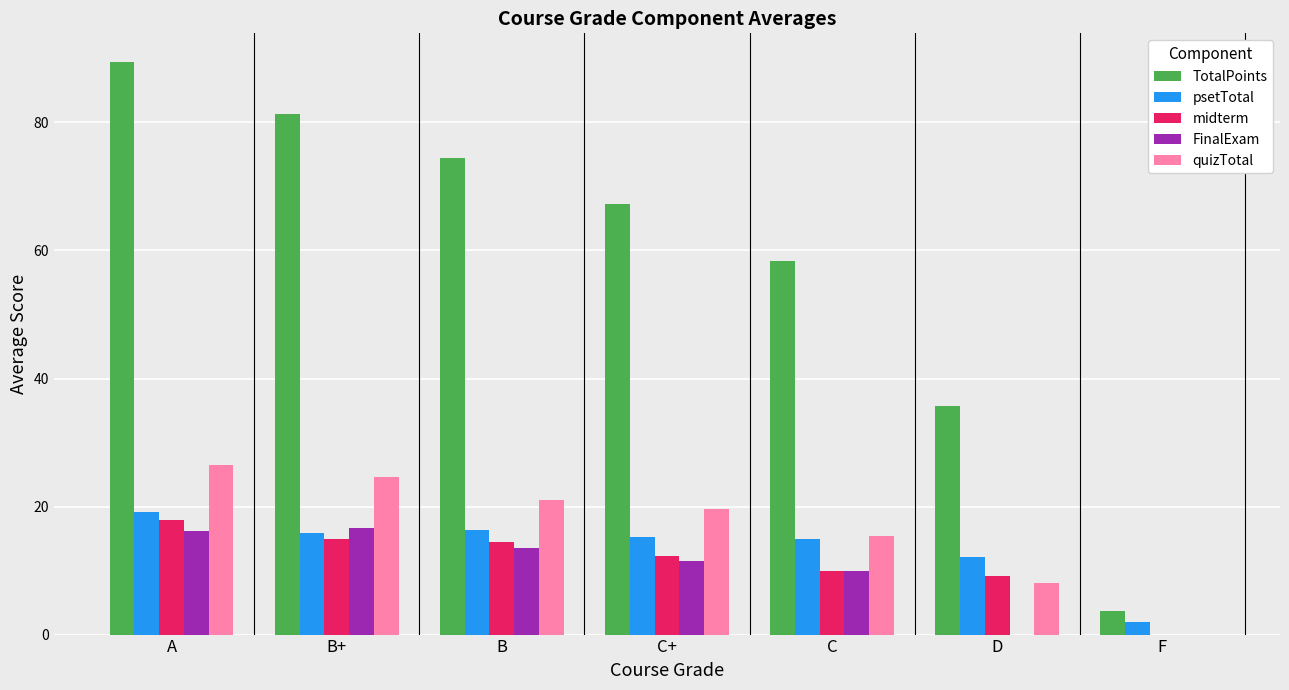

Between B and F, which series saw the biggest shift?

TotalPoints